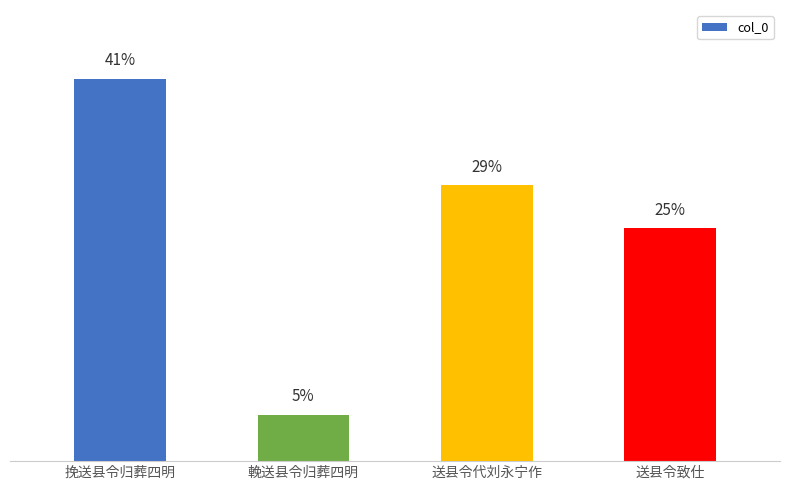

Approximately how many times larger is the value at 輓送县令归葬四明 compared to 送县令致仕?

0.2